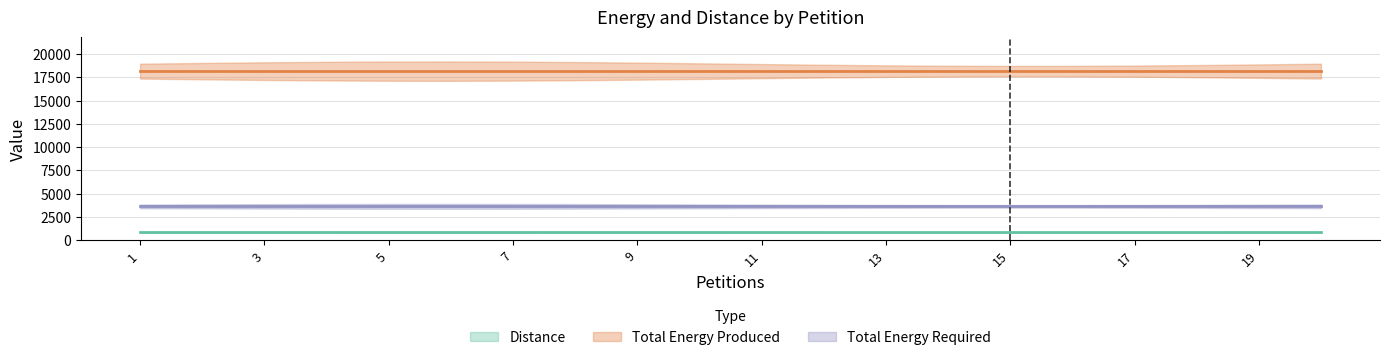

True or false: Total Energy Produced and Total Energy Required cross at least once.

False